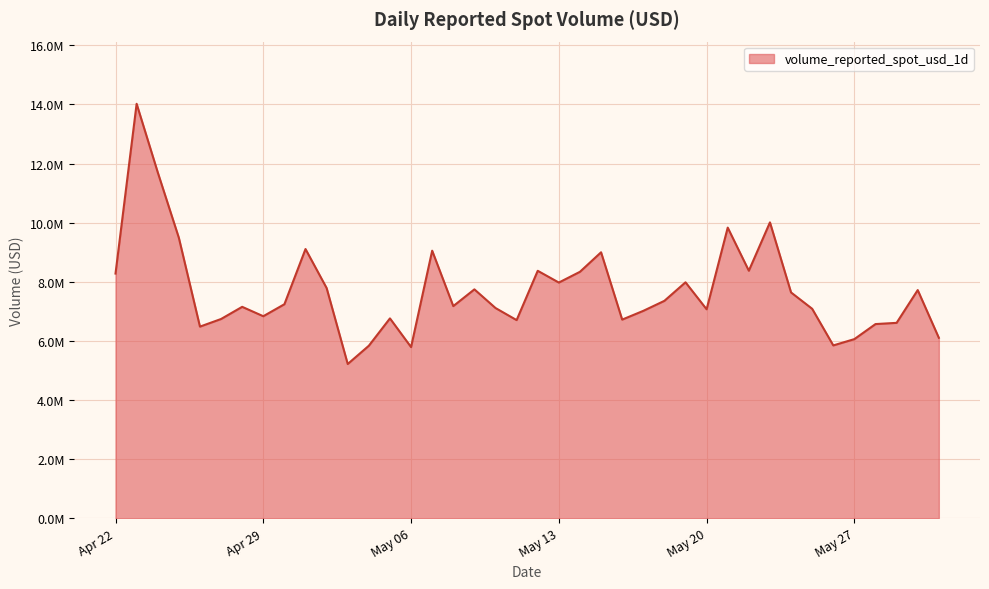

Is this an area chart (filled region under the line)?

Yes